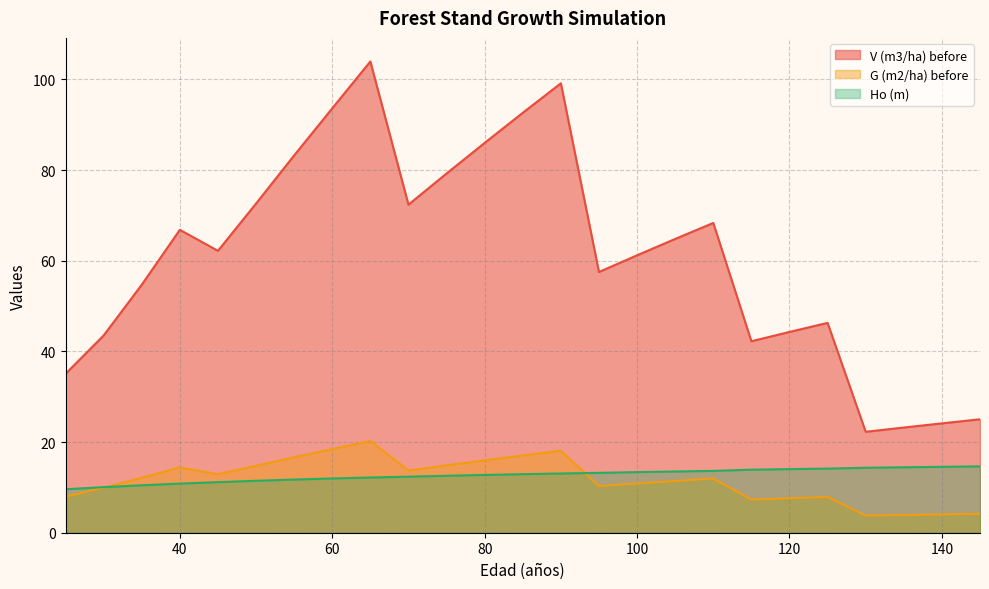

What is the minimum value for Ho (m)?

9.6